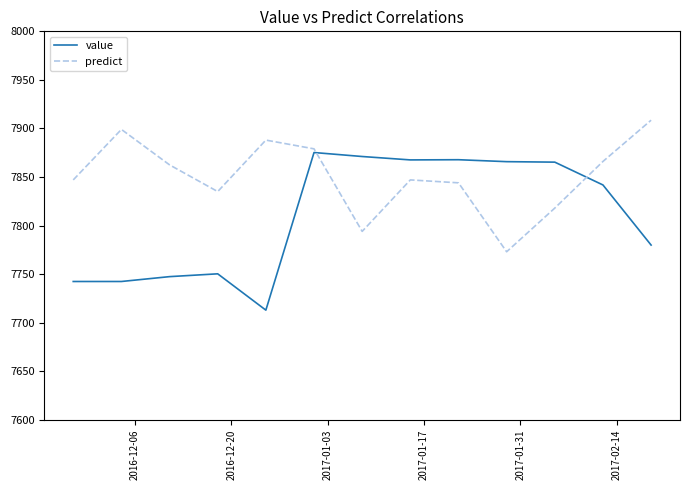

What is the maximum value for predict?

7908.5